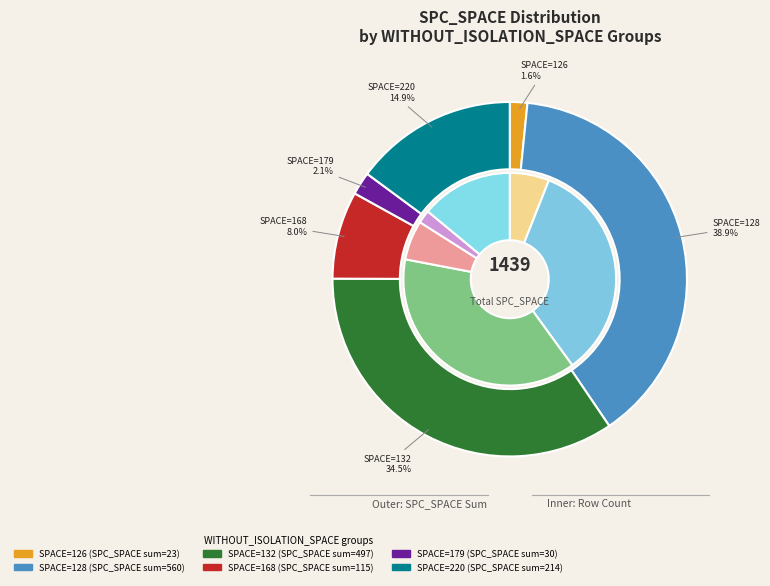

Which has a higher value, 128 or 128?

128